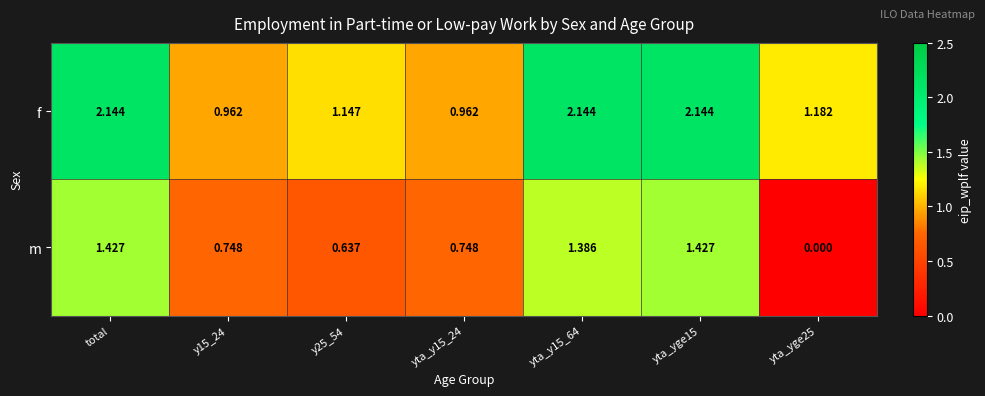

Where does the f series first go above 1?

total